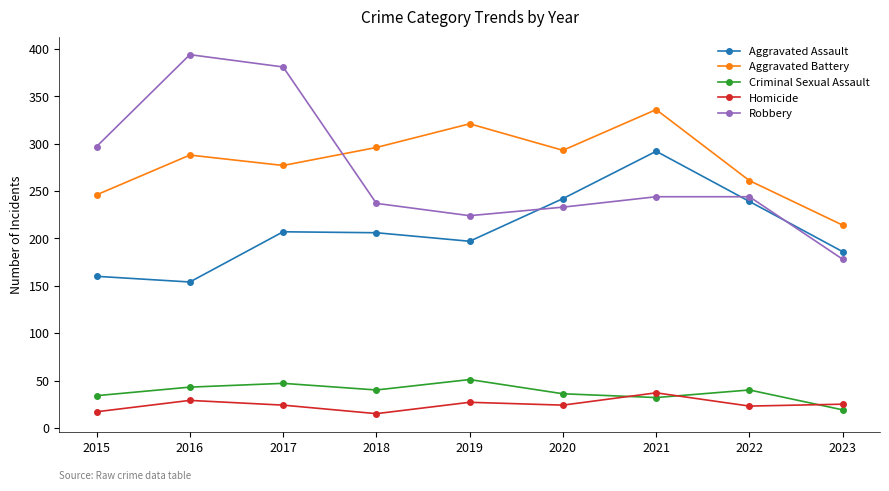

True or false: Homicide and Aggravated Assault intersect in this chart.

False